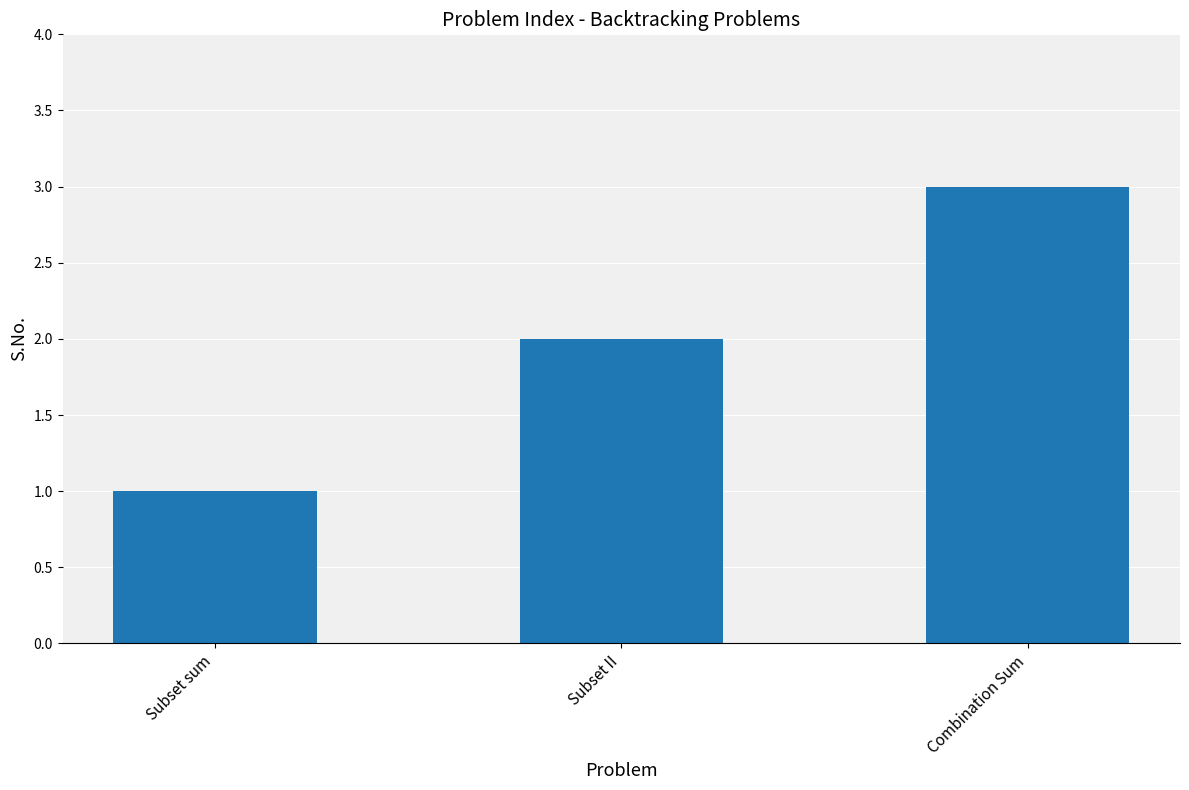

What is the ratio of the value at Subset II to the value at Subset sum?

2.0